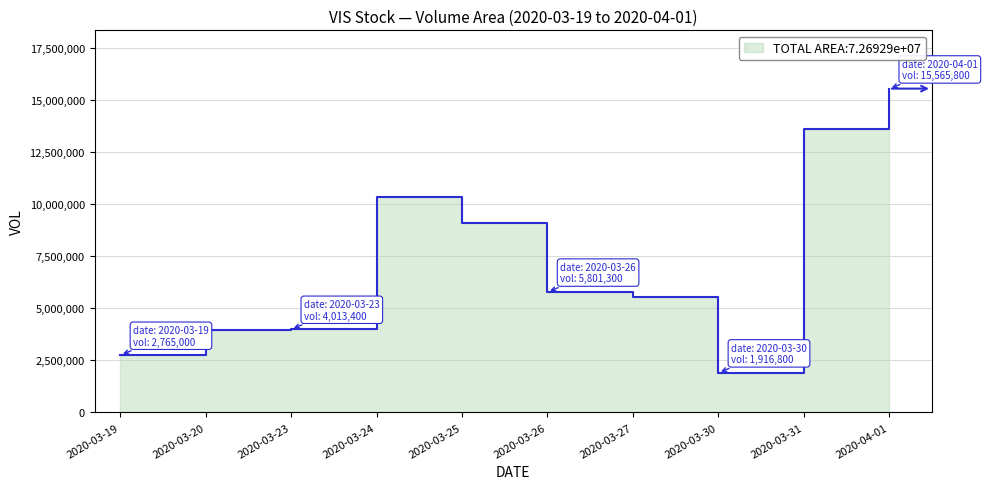

How many data points does each series have?

10